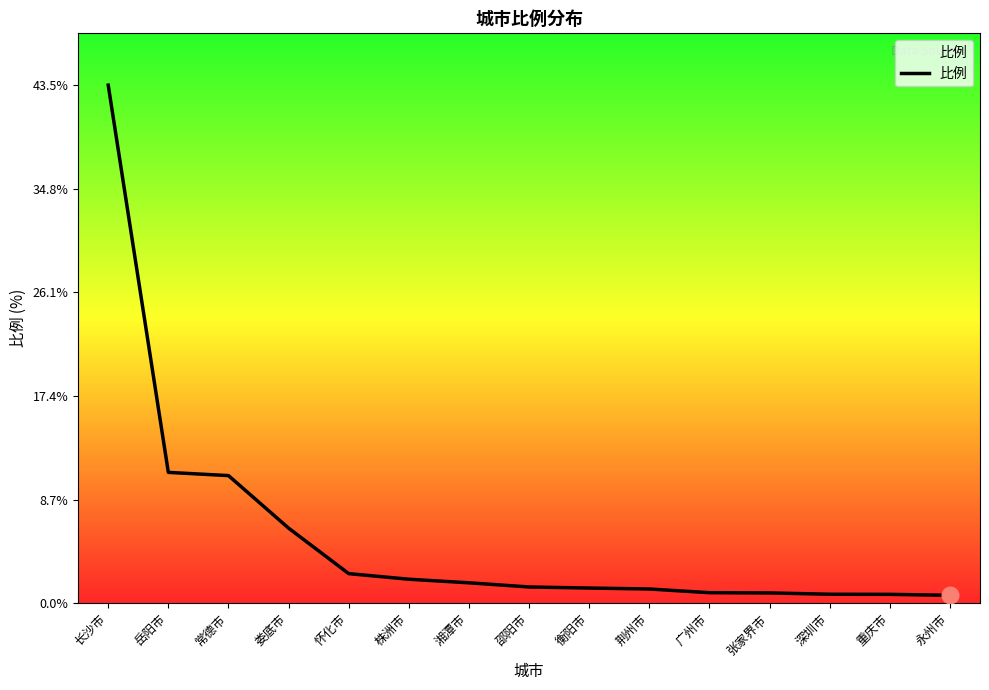

True or false: the data shows 6.3 at 娄底市.

True